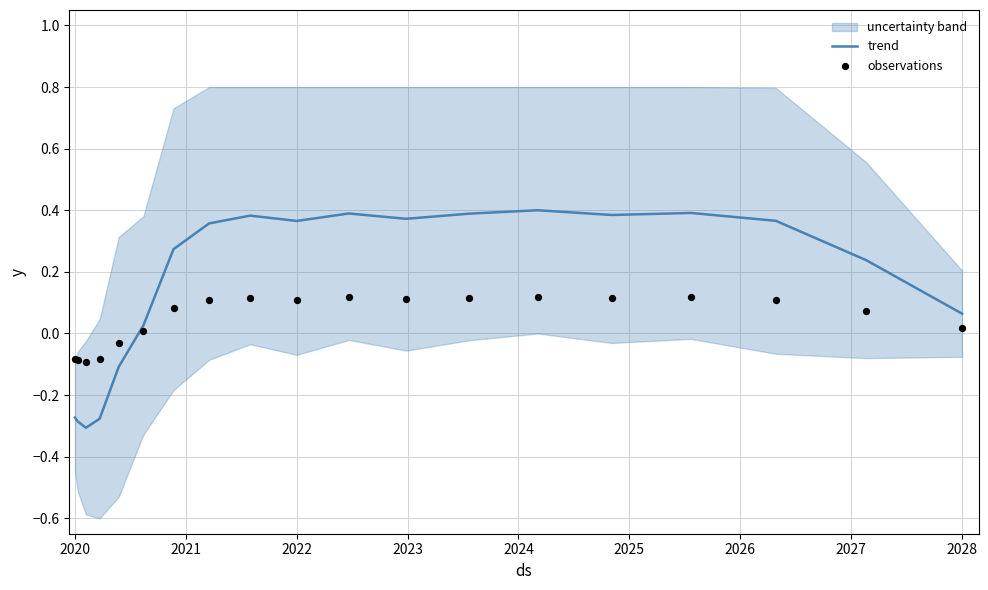

Which series reaches the minimum Y coordinate?

trend